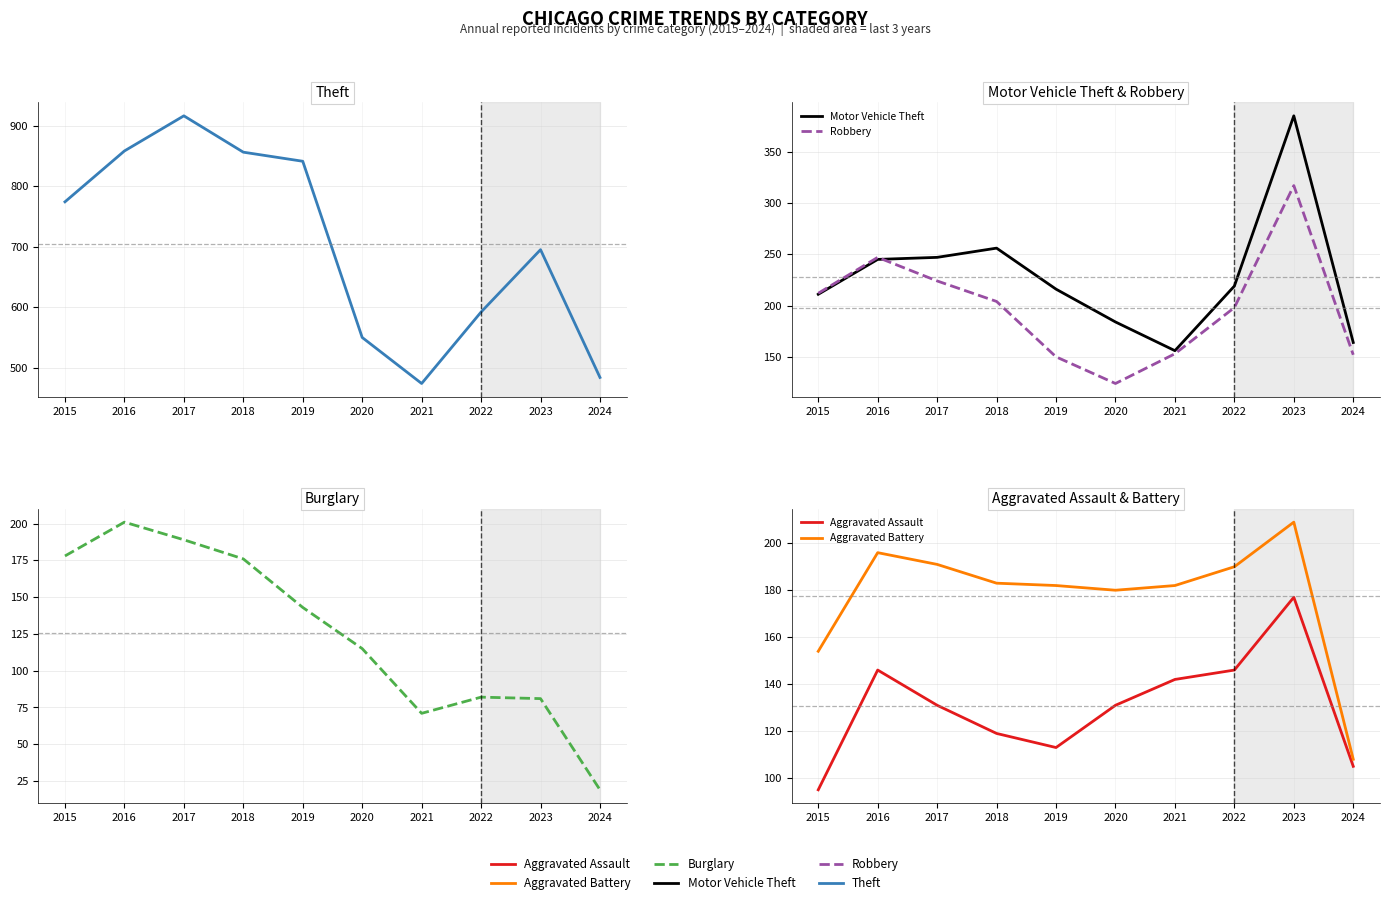

List the series in order of their peak value, highest first.

Theft, Motor Vehicle Theft, Robbery, Aggravated Battery, Burglary, Aggravated Assault